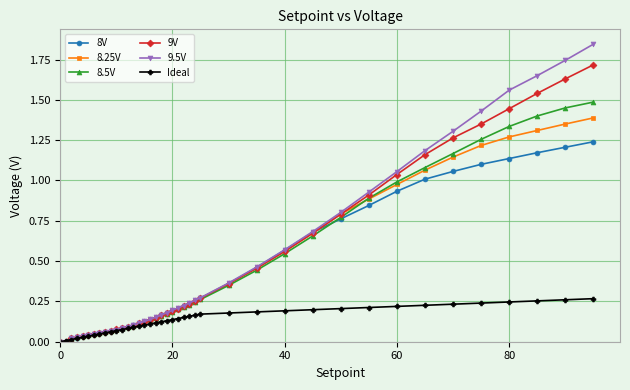

Which series has the largest range (max minus min)?

9.5V